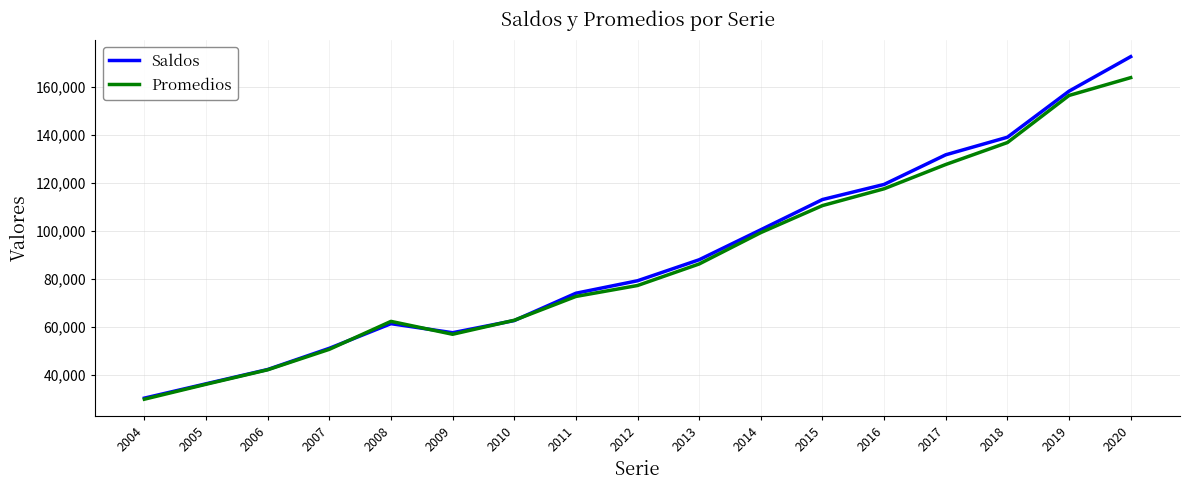

Between 2005 and 2018, which series saw the biggest shift?

Saldos